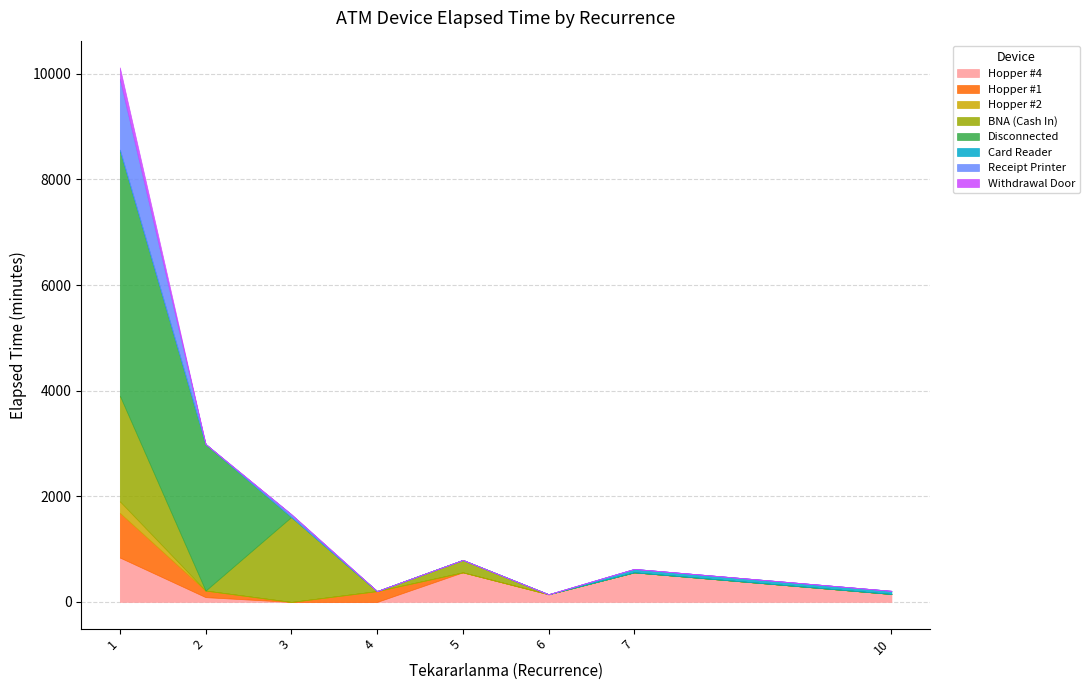

Is it true that the value at 6 is 119?

False